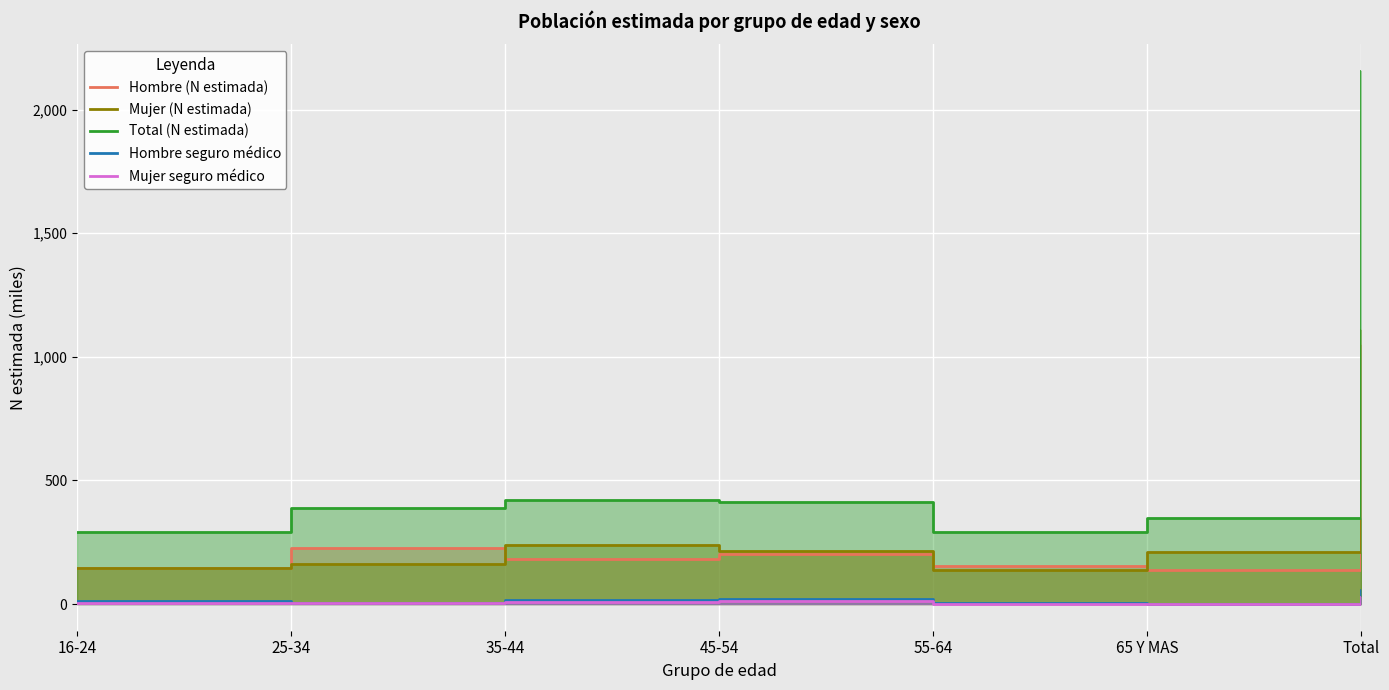

True or false: Mujer (N estimada) and Total (N estimada) cross at least once.

False